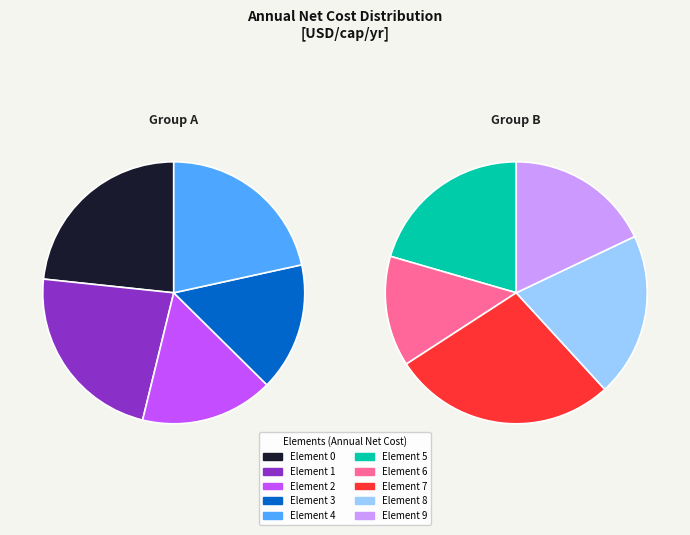

Which has a higher value, 3 or 2?

2